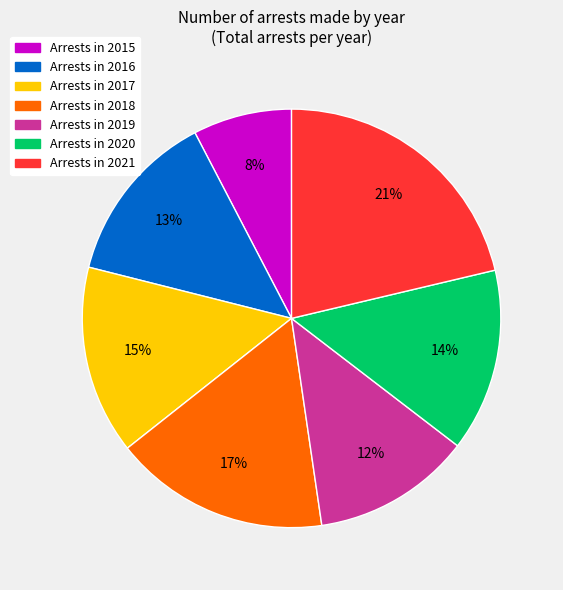

How many segments does this pie chart have?

7